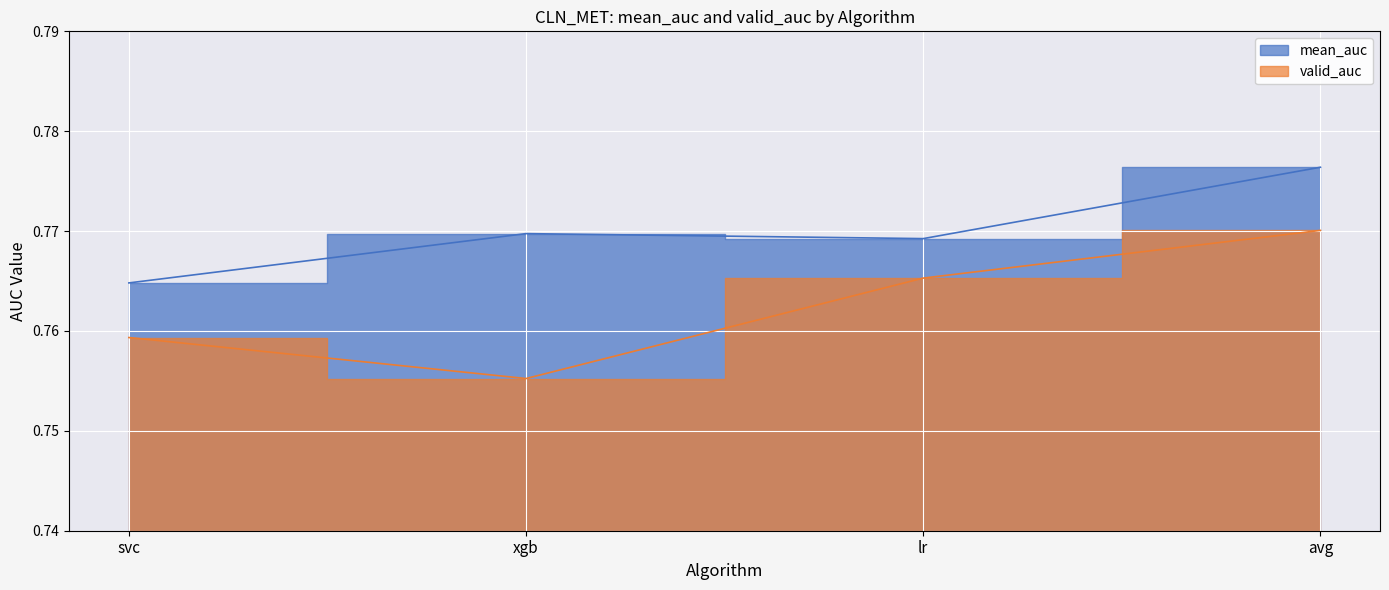

At which category is the sum across all series the highest?

avg